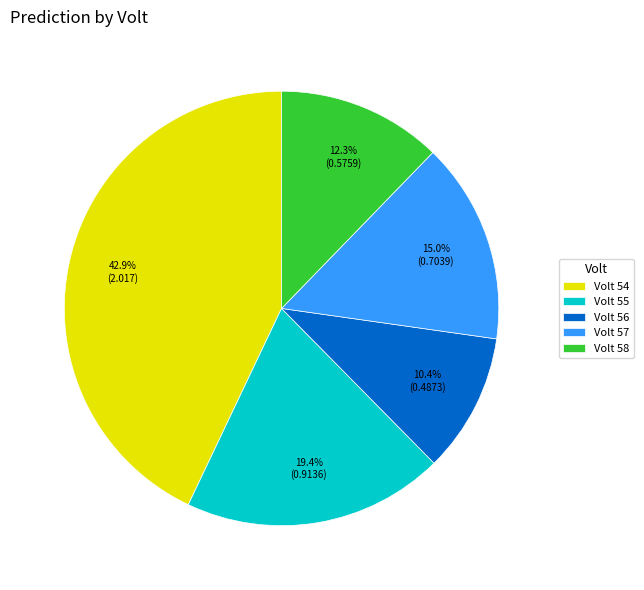

Which category has the smallest portion of the pie?

Volt 56